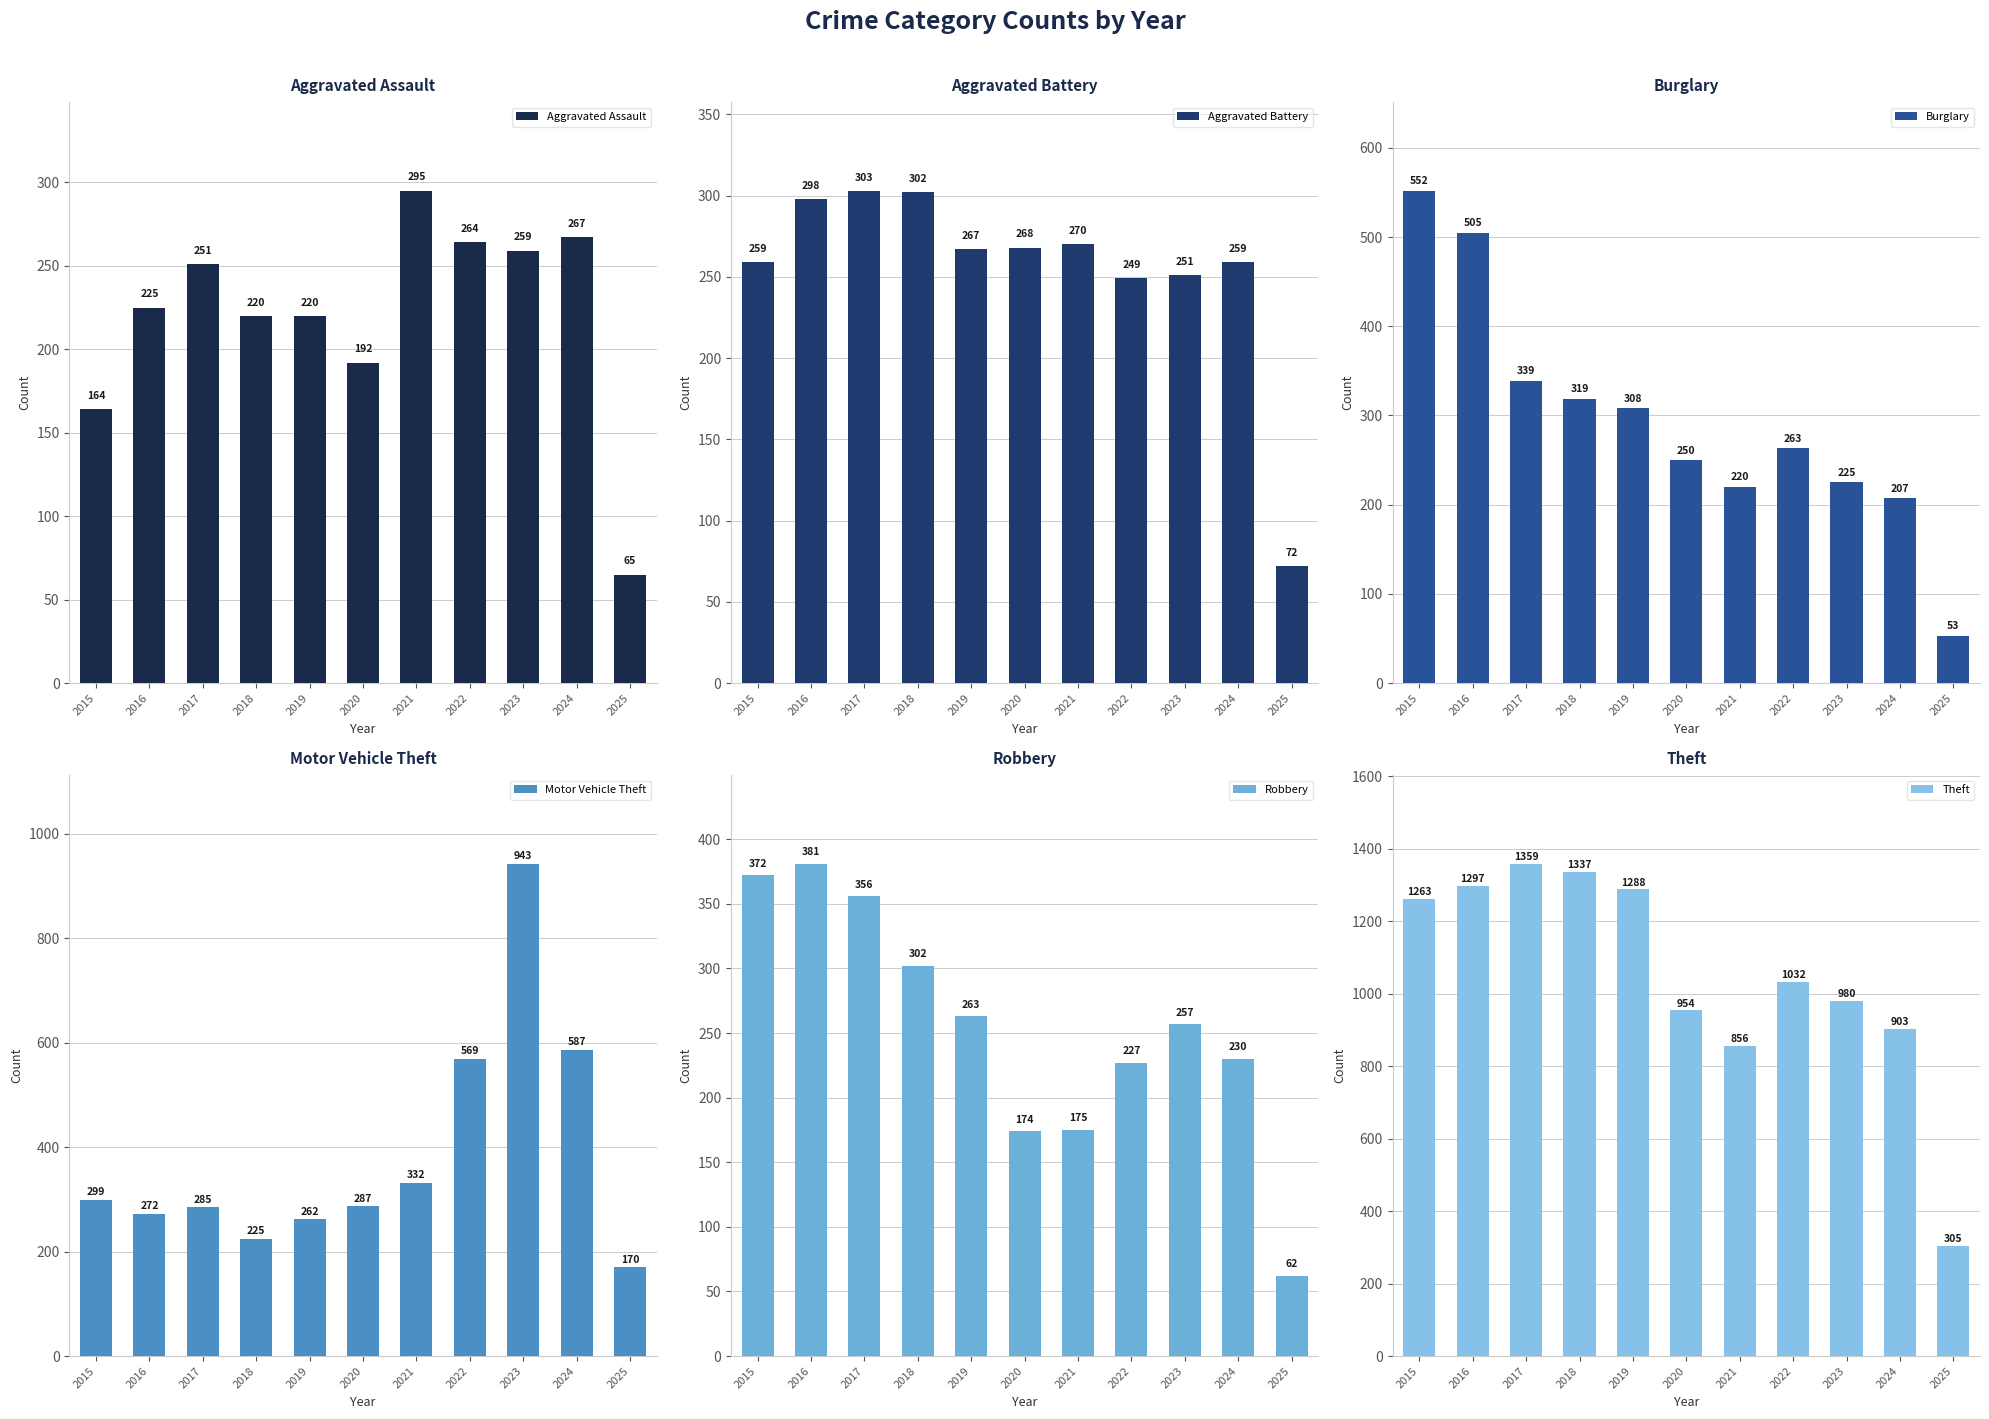

What is the difference between the maximum and second lowest values in the Burglary series?

345